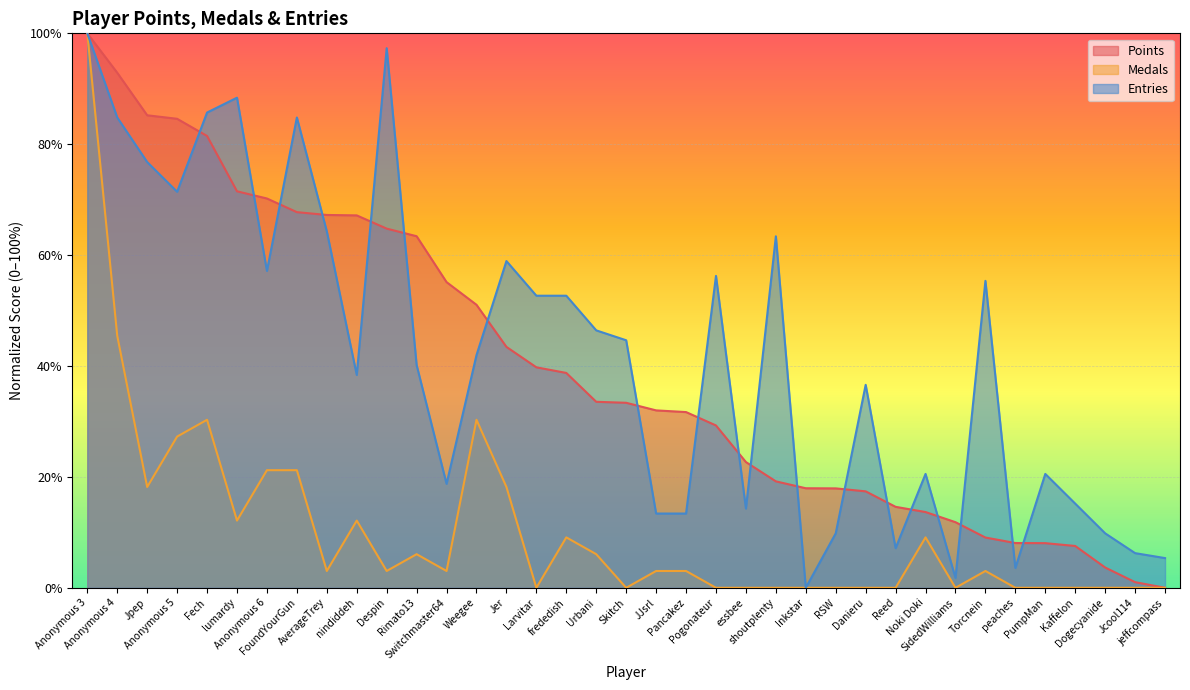

Reading left to right, list all the values displayed in this chart.

Points: Anonymous 3=100.0	Anonymous 4=92.9	Jpep=85.2	Anonymous 5=84.6	Fech=81.5	lumardy=71.5	Anonymous 6=70.2	FoundYourGun=67.8	AverageTrey=67.2	nindiddeh=67.2	Despin=64.8	Rimato13=63.4	Switchmaster64=55.1	Weegee=51.0	Jer=43.4	Larvitar=39.8	frededish=38.8	Urbani=33.5	Skitch=33.4	JJsrl=32.0	Pancakez=31.7	Pogonateur=29.3	essbee=22.7	shoutplenty=19.2	Inkstar=18.0	RSW=17.9	Danieru=17.4	Reed=14.6	Noki Doki=13.7	SidedWilliams=11.8	Torcnein=9.1	peaches=8.1	PumpMan=8.0	Kaffelon=7.5	Dogecyanide=3.7	Jcool114=1.0	jeffcompass=0.0
Medals: Anonymous 3=100.0	Anonymous 4=45.5	Jpep=18.2	Anonymous 5=27.3	Fech=30.3	lumardy=12.1	Anonymous 6=21.2	FoundYourGun=21.2	AverageTrey=3.0	nindiddeh=12.1	Despin=3.0	Rimato13=6.1	Switchmaster64=3.0	Weegee=30.3	Jer=18.2	Larvitar=0.0	frededish=9.1	Urbani=6.1	Skitch=0.0	JJsrl=3.0	Pancakez=3.0	Pogonateur=0.0	essbee=0.0	shoutplenty=0.0	Inkstar=0.0	RSW=0.0	Danieru=0.0	Reed=0.0	Noki Doki=9.1	SidedWilliams=0.0	Torcnein=3.0	peaches=0.0	PumpMan=0.0	Kaffelon=0.0	Dogecyanide=0.0	Jcool114=0.0	jeffcompass=0.0
Entries: Anonymous 3=100.0	Anonymous 4=84.8	Jpep=76.8	Anonymous 5=71.4	Fech=85.7	lumardy=88.4	Anonymous 6=57.1	FoundYourGun=84.8	AverageTrey=64.3	nindiddeh=38.4	Despin=97.3	Rimato13=40.2	Switchmaster64=18.8	Weegee=42.0	Jer=58.9	Larvitar=52.7	frededish=52.7	Urbani=46.4	Skitch=44.6	JJsrl=13.4	Pancakez=13.4	Pogonateur=56.2	essbee=14.3	shoutplenty=63.4	Inkstar=0.0	RSW=9.8	Danieru=36.6	Reed=7.1	Noki Doki=20.5	SidedWilliams=1.8	Torcnein=55.4	peaches=3.6	PumpMan=20.5	Kaffelon=15.2	Dogecyanide=9.8	Jcool114=6.2	jeffcompass=5.4